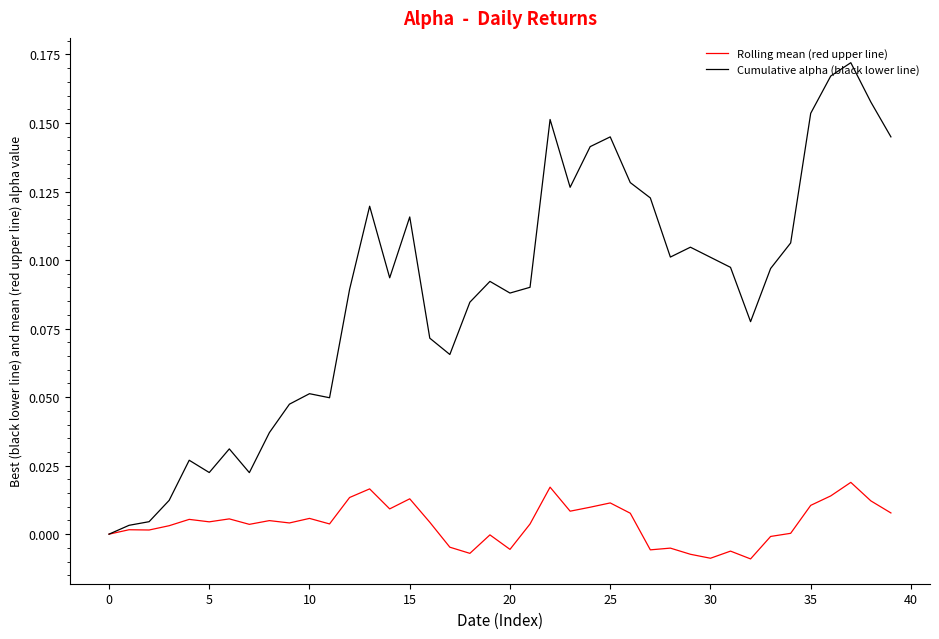

Which series has the widest spread of values?

Cumulative alpha (black lower line)